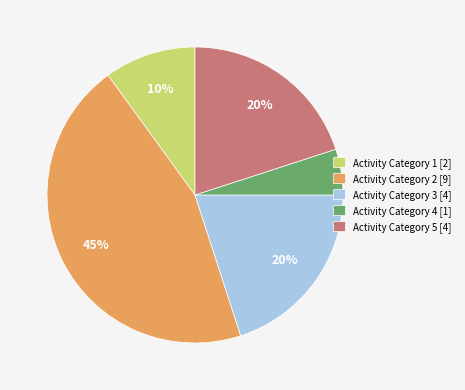

To the nearest percent, what is the combined percentage of Activity Category 1 [2] and Activity Category 4 [1]?

15%